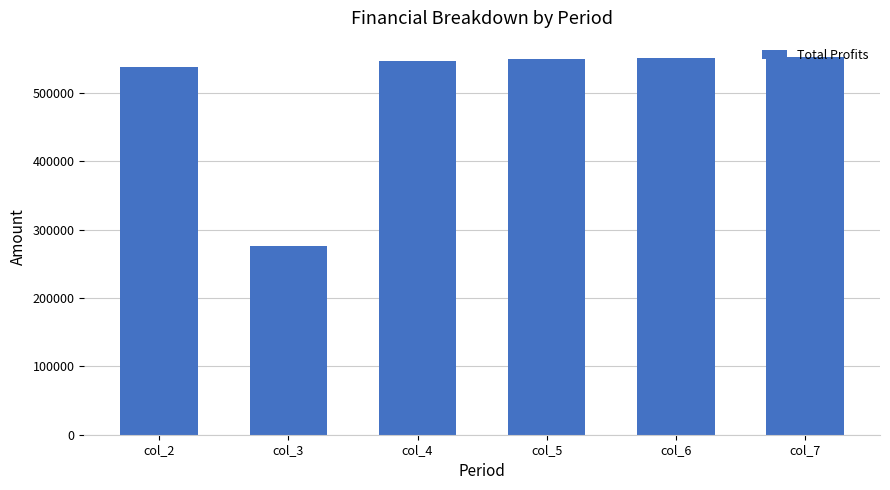

What is the ratio of the value at col_6 to the value at col_4?

1.0